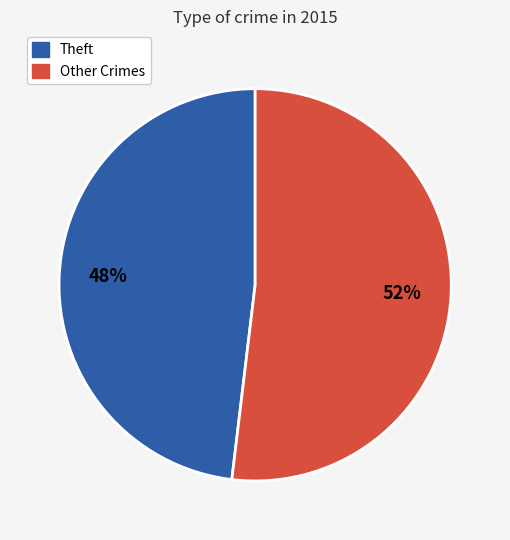

To the nearest percent, what portion does Theft represent?

48%